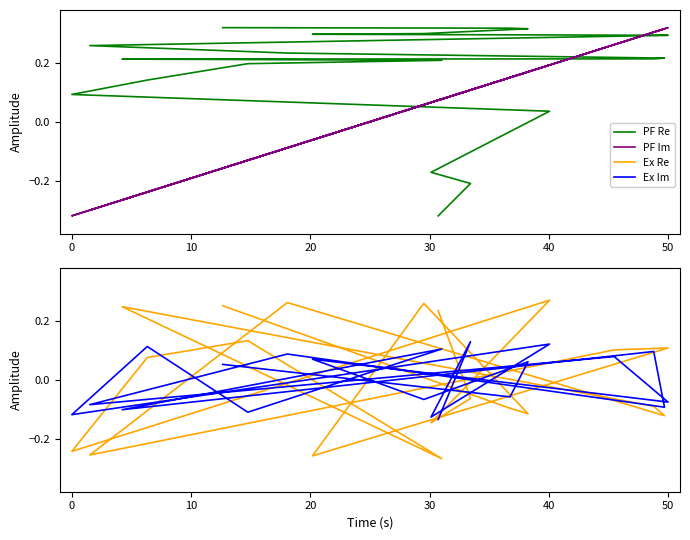

What is the label of the 7th point from the right?

13